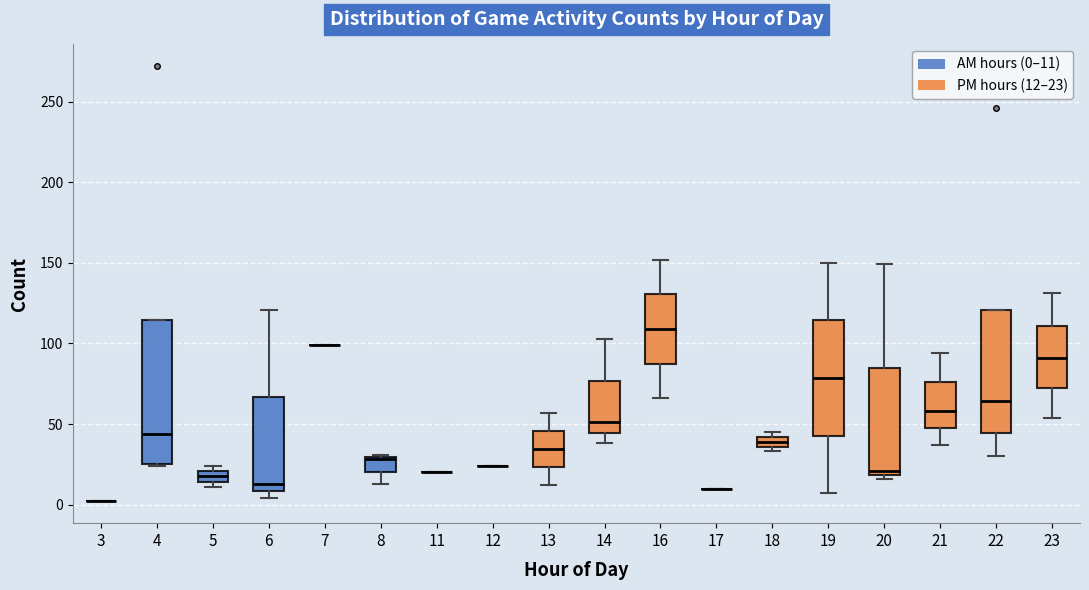

Where does the median line of the box at x = 16 sit on the y-axis? The values are not printed on the chart, so give them approximately, as read against the axis.

110